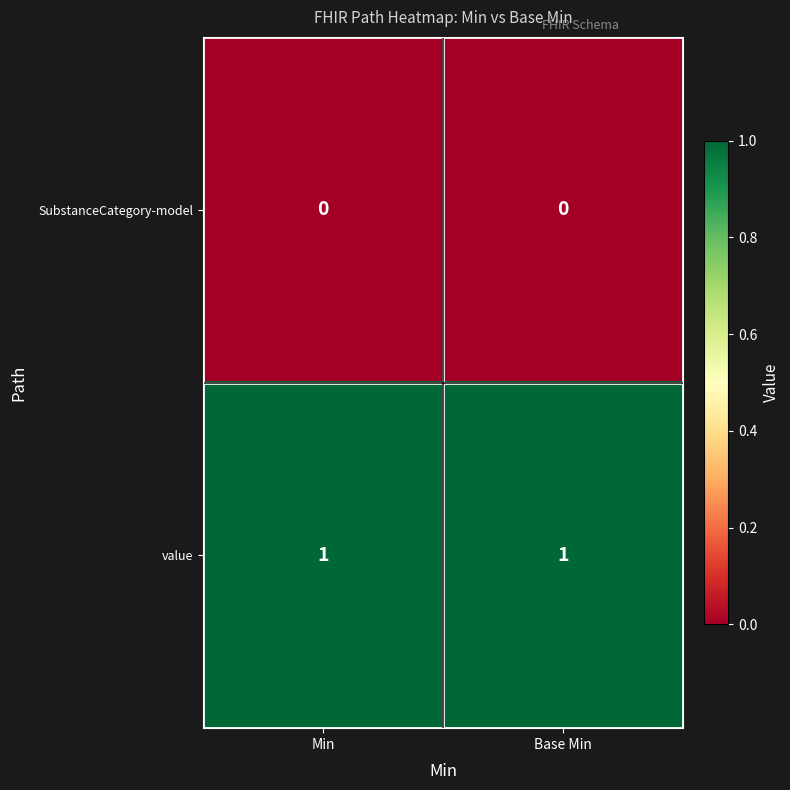

Is the value of SubstanceCategory-model at Min greater than the value of value at Base Min?

No